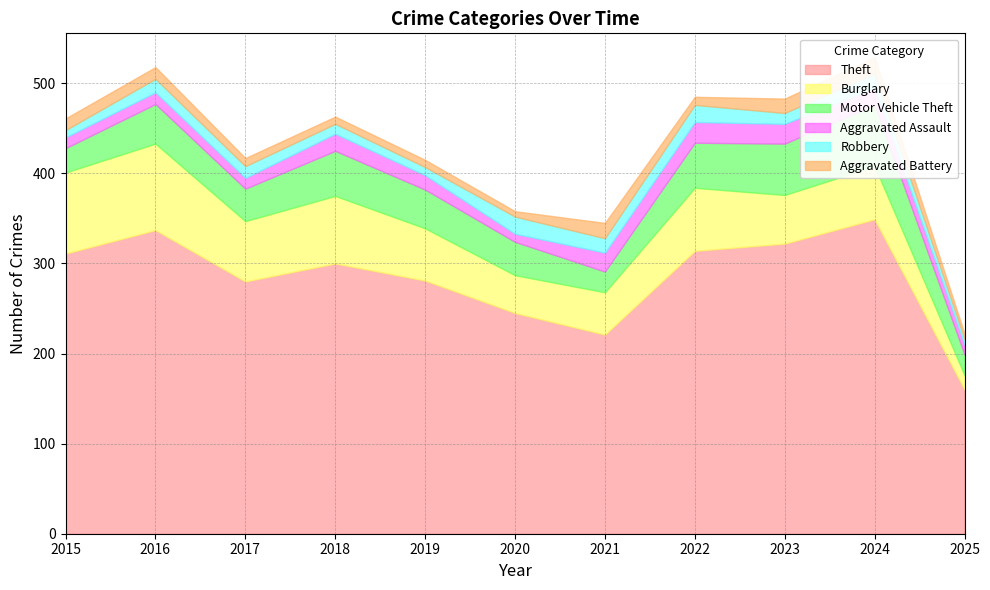

What is the difference between the Burglary values at 2020 and 2017?

25